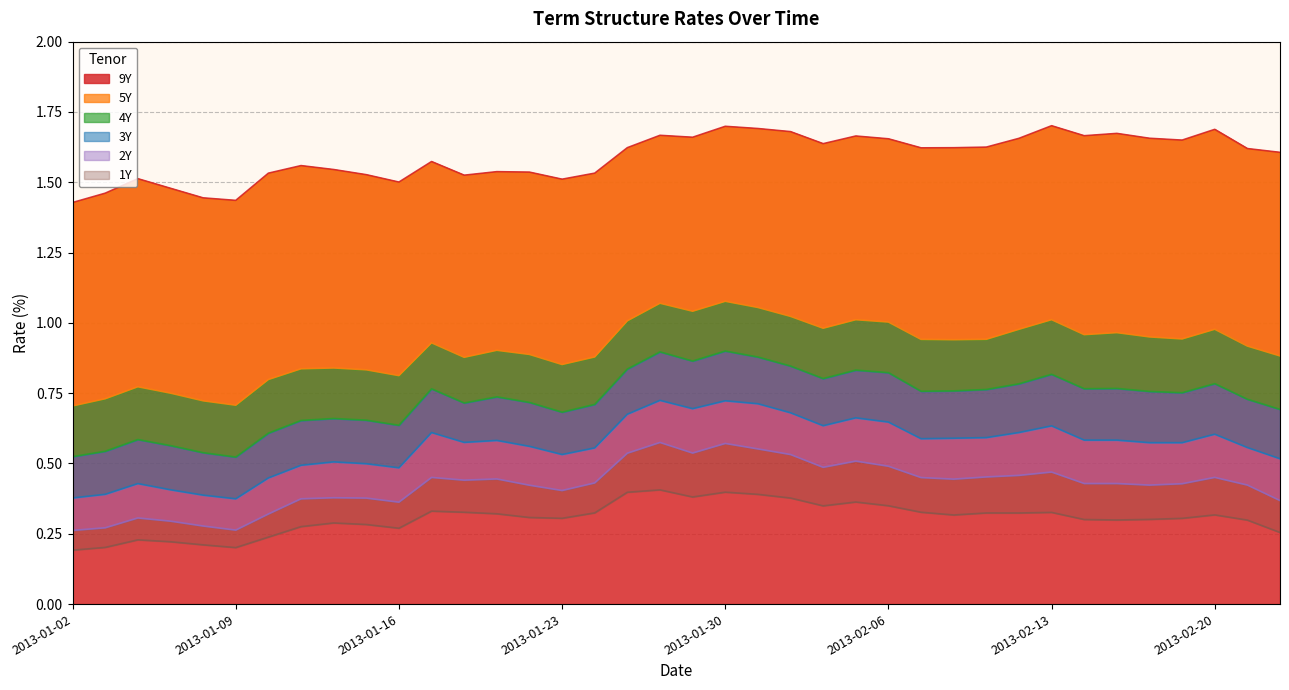

At which category is the sum across all series the highest?

2013-01-30